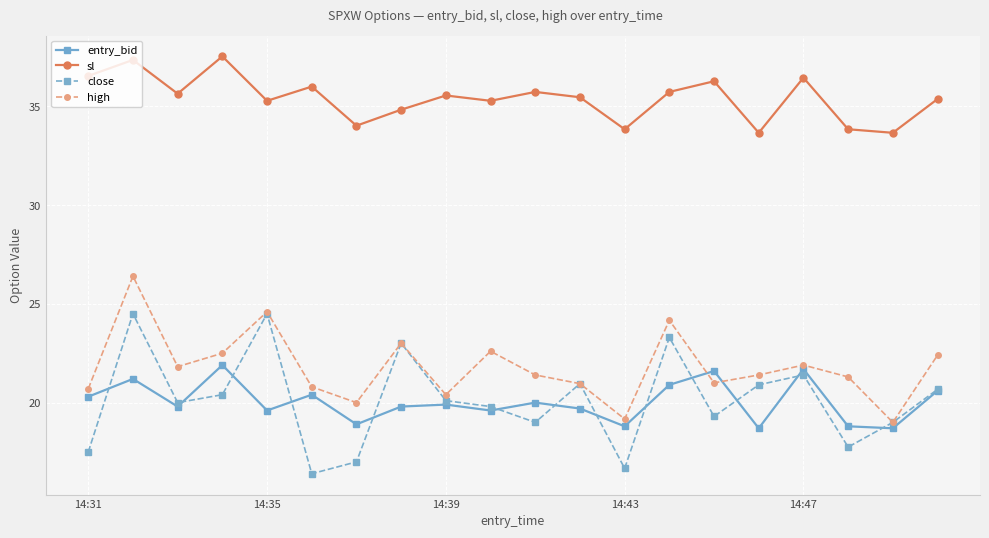

What is the lowest value of the entry_bid series?

18.7